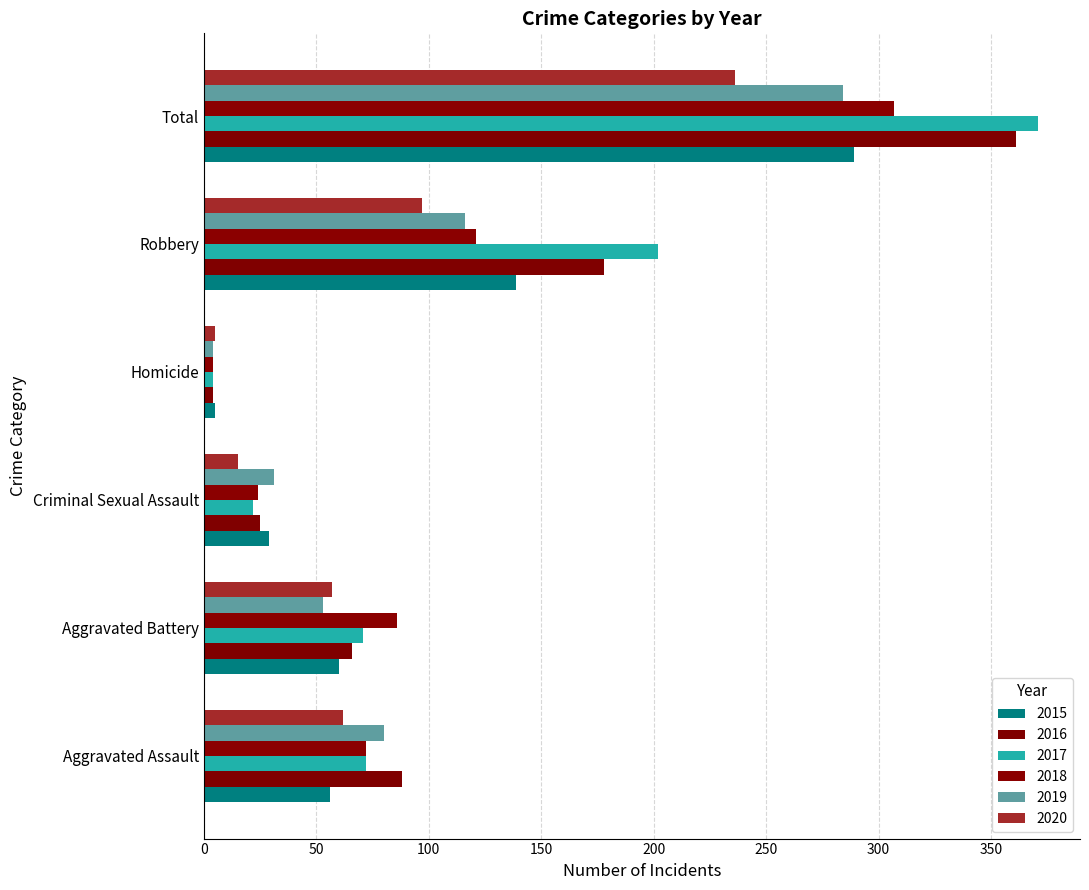

How many data points in 2019 are less than 80?

3